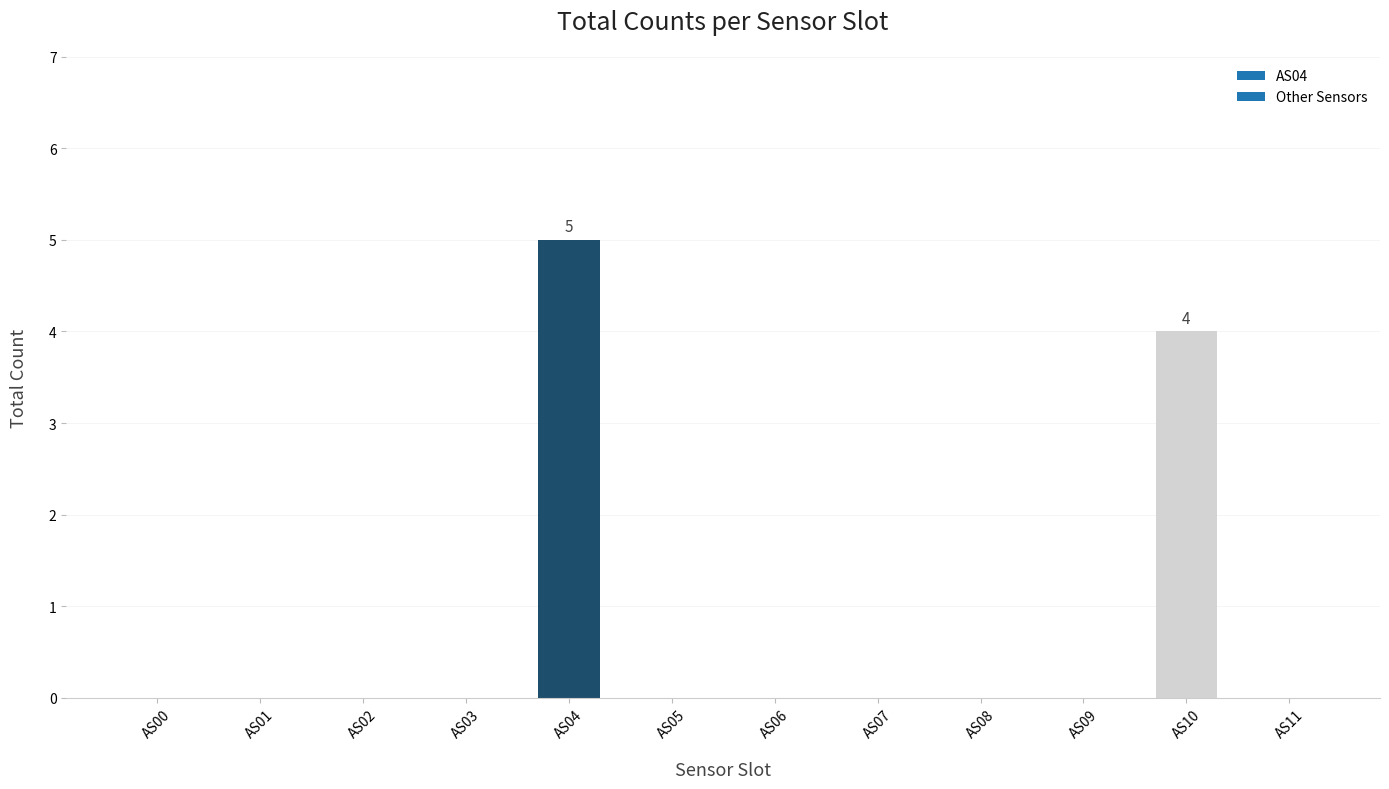

What is the maximum value shown in the chart?

5